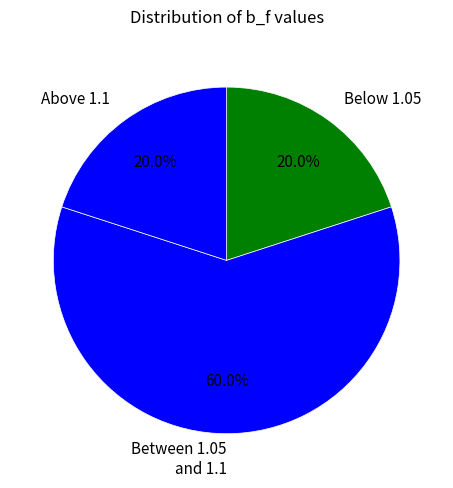

Is there any slice that represents more than half of the pie?

Yes